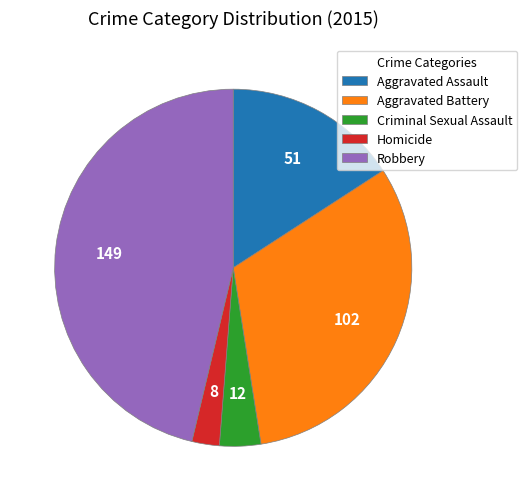

Count the number of slices in the pie.

5